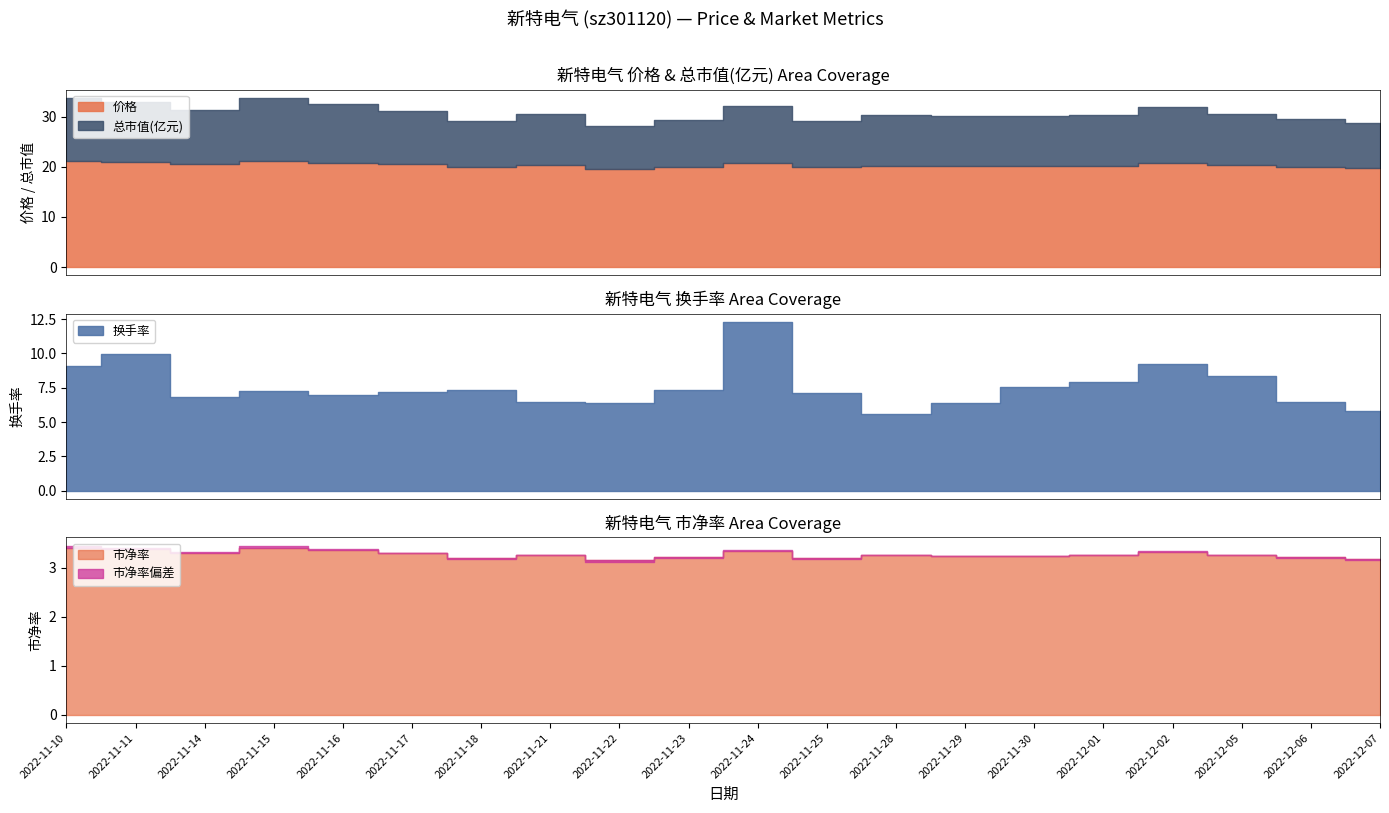

What is the label of the 15th point from the left?

2022-11-30